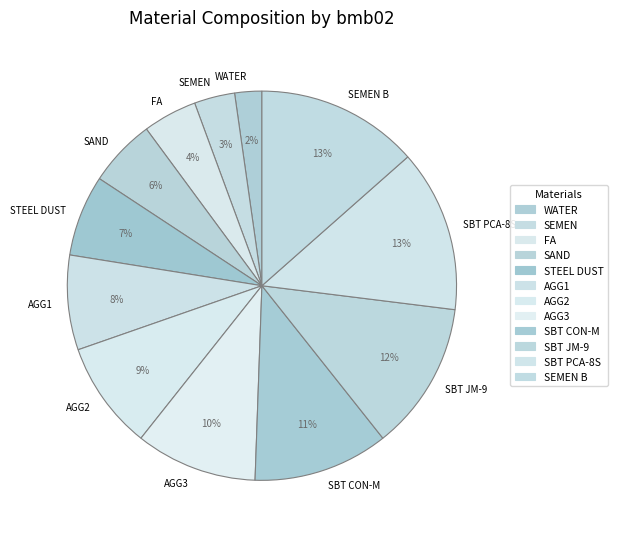

How many segments does this pie chart have?

12